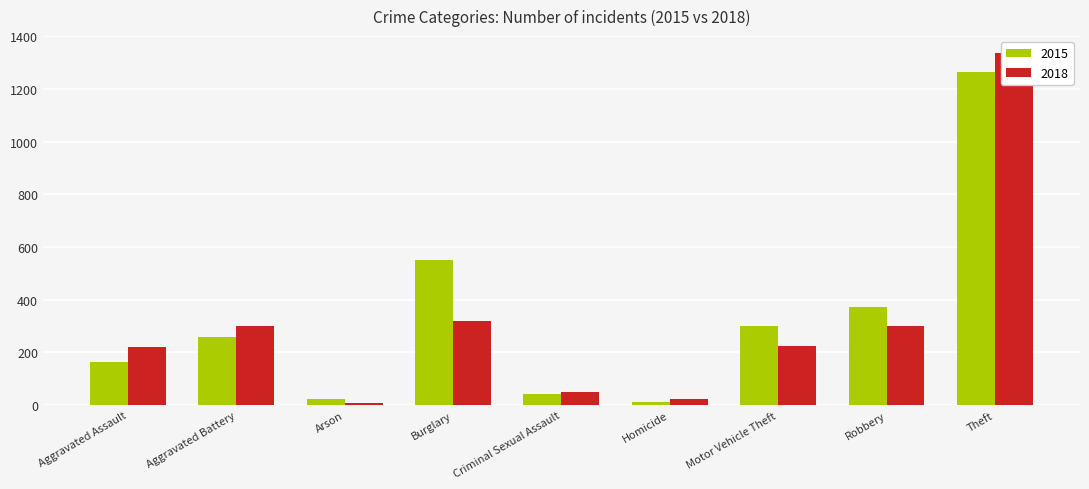

How many values in the 2018 series are below 225?

4